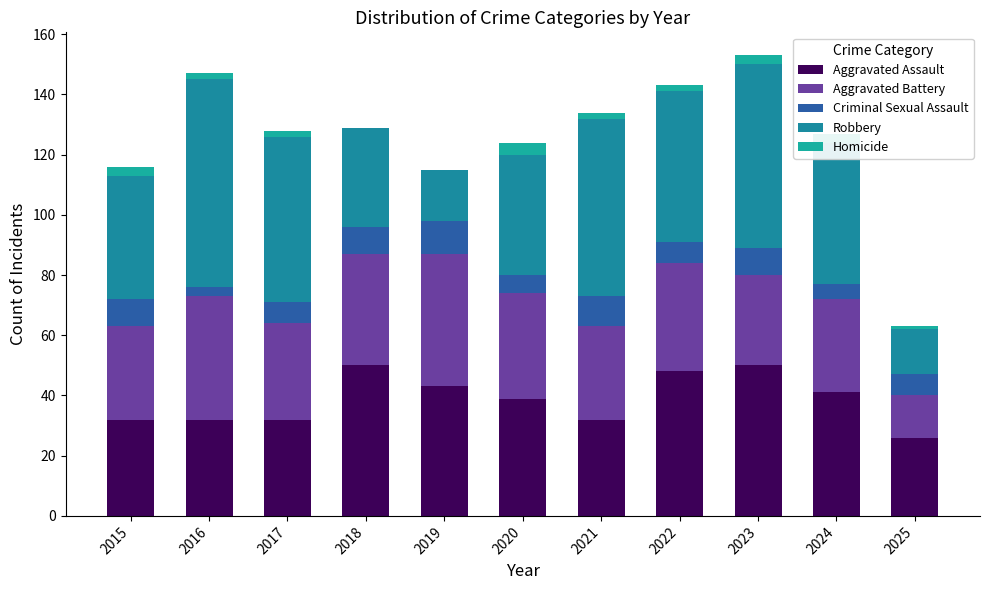

Does the chart contain stacked bars?

Yes